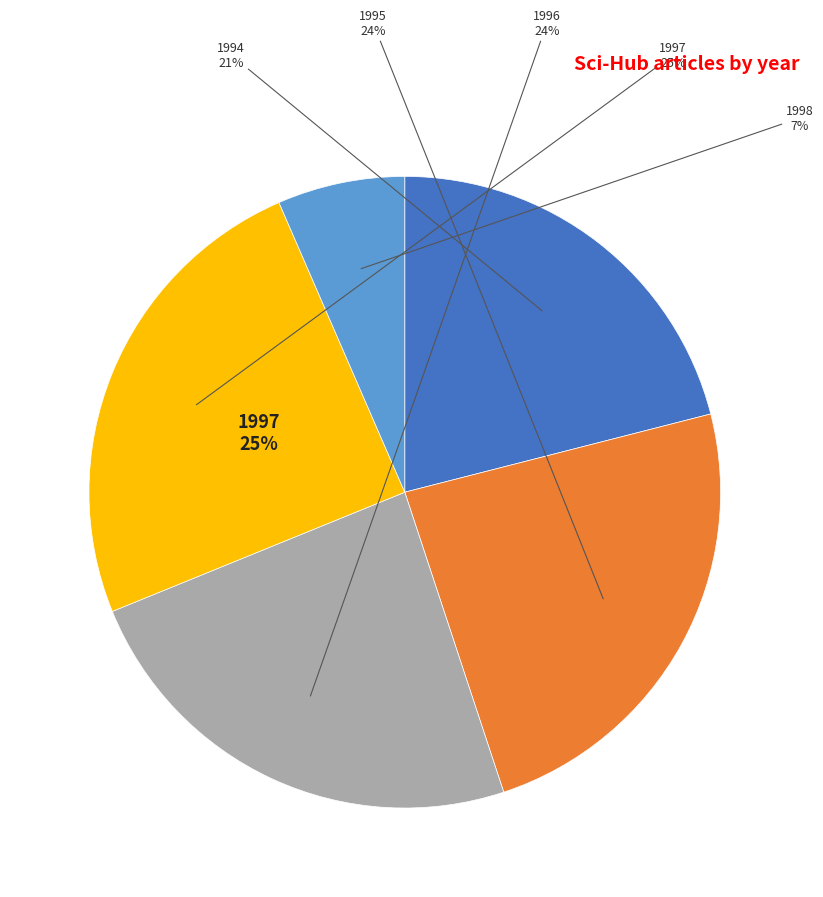

What is the smallest slice in the pie chart?

1998